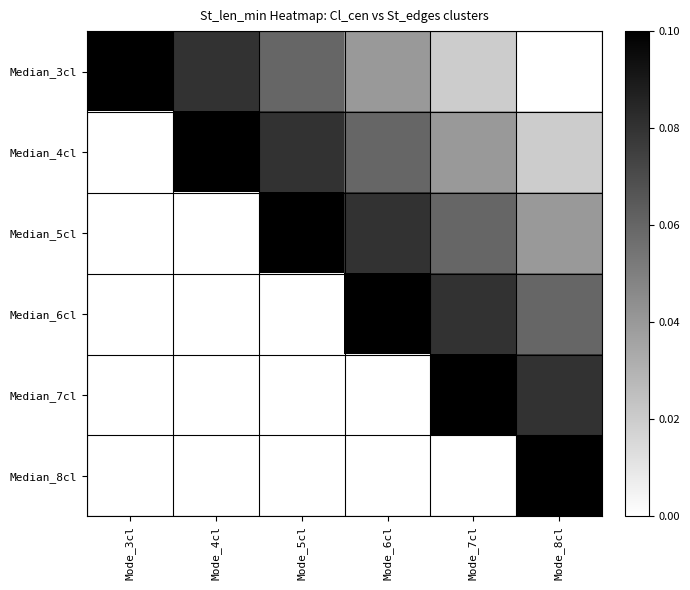

What is the spread (max minus min) of values at Mode_7cl?

0.1